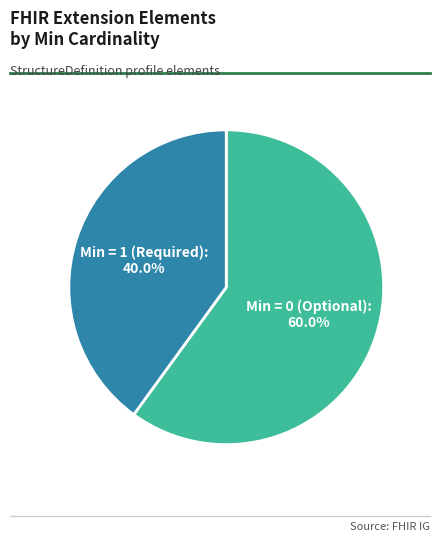

Rank the categories by value from highest to lowest.

Min = 0 (Optional), Min = 1 (Required)